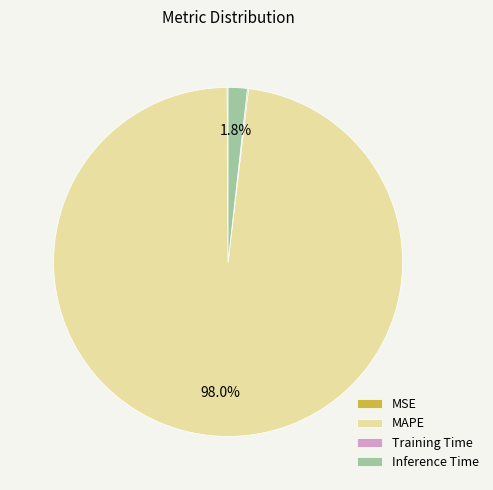

Which category has the biggest portion of the pie?

MAPE